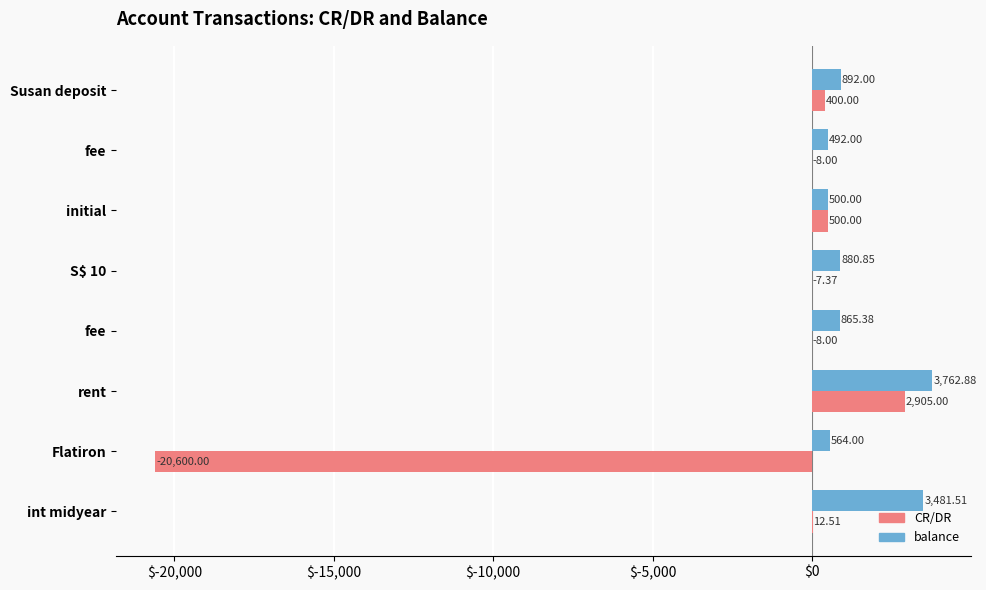

What is the sum of all CR/DR values?

-16805.9